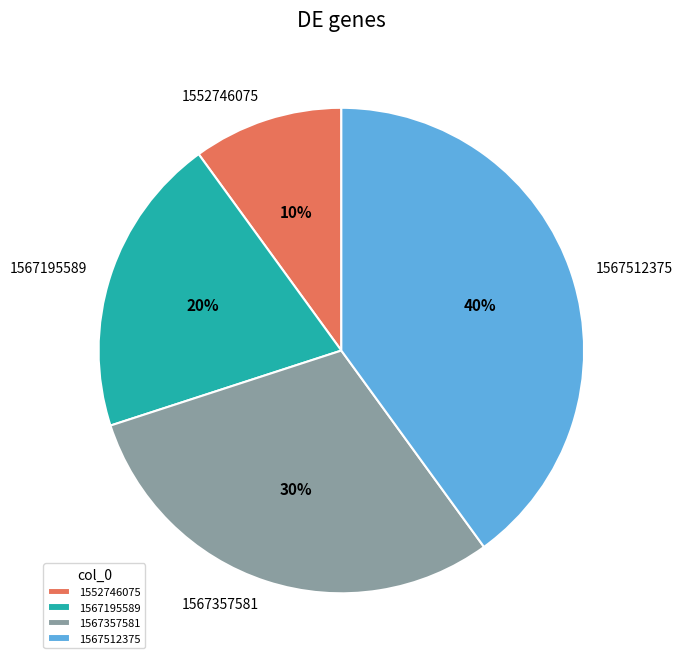

Between 1567512375 and 1567195589, which is larger?

1567512375